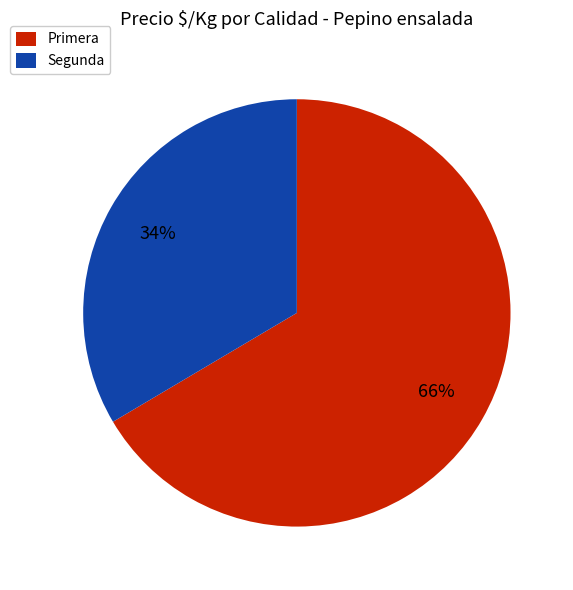

Is it true that Primera is 61% of the pie?

False